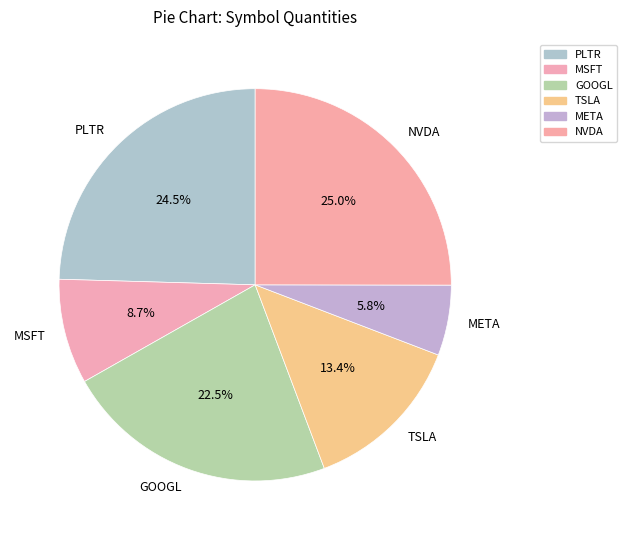

The MSFT slice represents 1% of the pie. True or false?

False